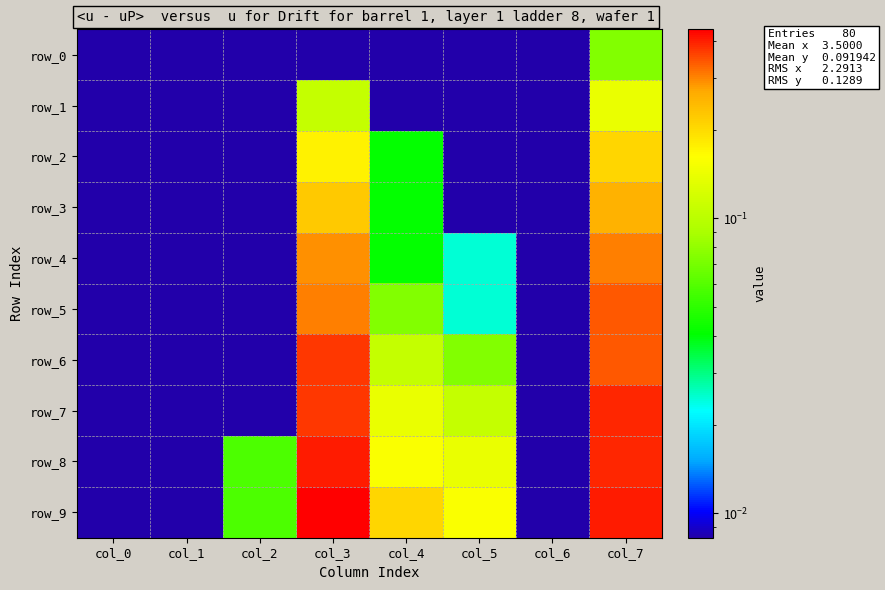

Reading left to right, extract all data points from this chart.

row_0: 0.0	0.0	0.0	0.0	0.0	0.0	0.0	0.1
row_1: 0.0	0.0	0.0	0.1	0.0	0.0	0.0	0.1
row_2: 0.0	0.0	0.0	0.2	0.0	0.0	0.0	0.2
row_3: 0.0	0.0	0.0	0.2	0.0	0.0	0.0	0.3
row_4: 0.0	0.0	0.0	0.3	0.0	0.0	0.0	0.3
row_5: 0.0	0.0	0.0	0.3	0.1	0.0	0.0	0.3
row_6: 0.0	0.0	0.0	0.4	0.1	0.1	0.0	0.3
row_7: 0.0	0.0	0.0	0.4	0.1	0.1	0.0	0.4
row_8: 0.0	0.0	0.1	0.4	0.2	0.1	0.0	0.4
row_9: 0.0	0.0	0.1	0.4	0.2	0.2	0.0	0.4